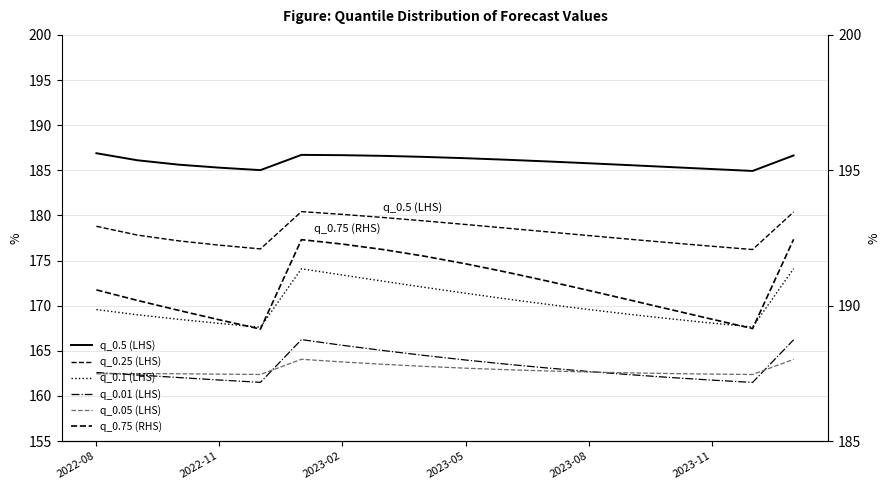

Where is q_0.01 (LHS) nearest to the value 163?

11